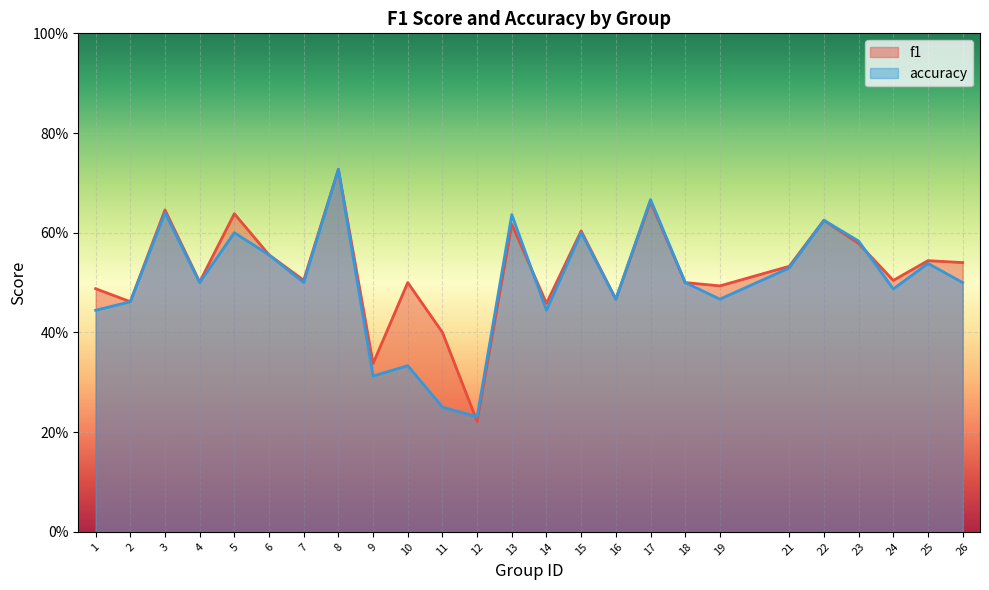

Does the chart display data point markers on the line(s)?

No